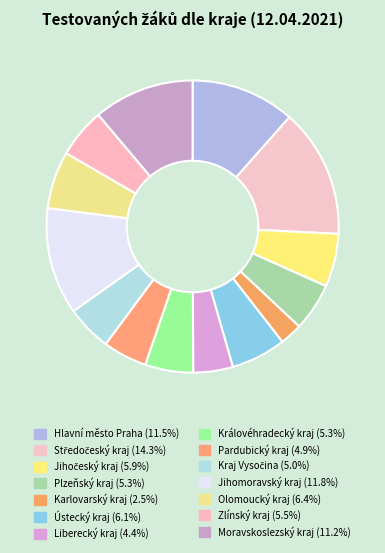

Count the number of slices in the pie.

14